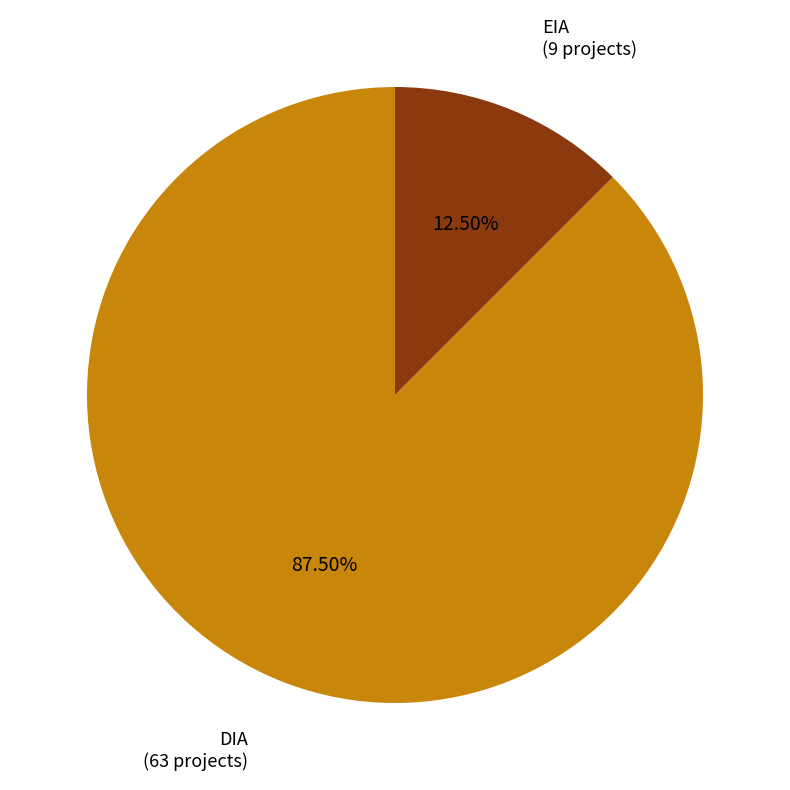

Between EIA and DIA, which is larger?

DIA